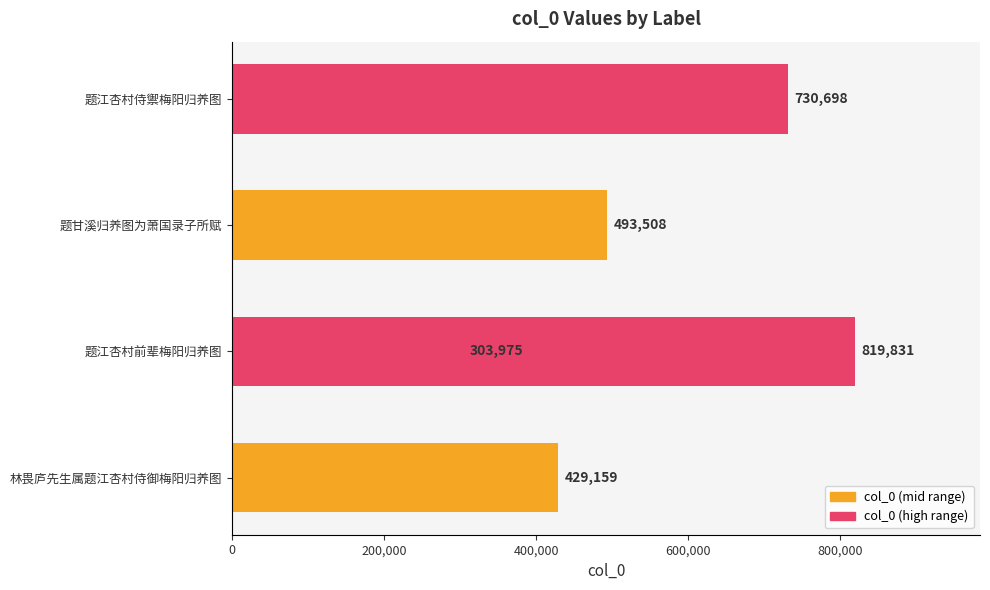

What is the difference between the second highest and second lowest values?

301539